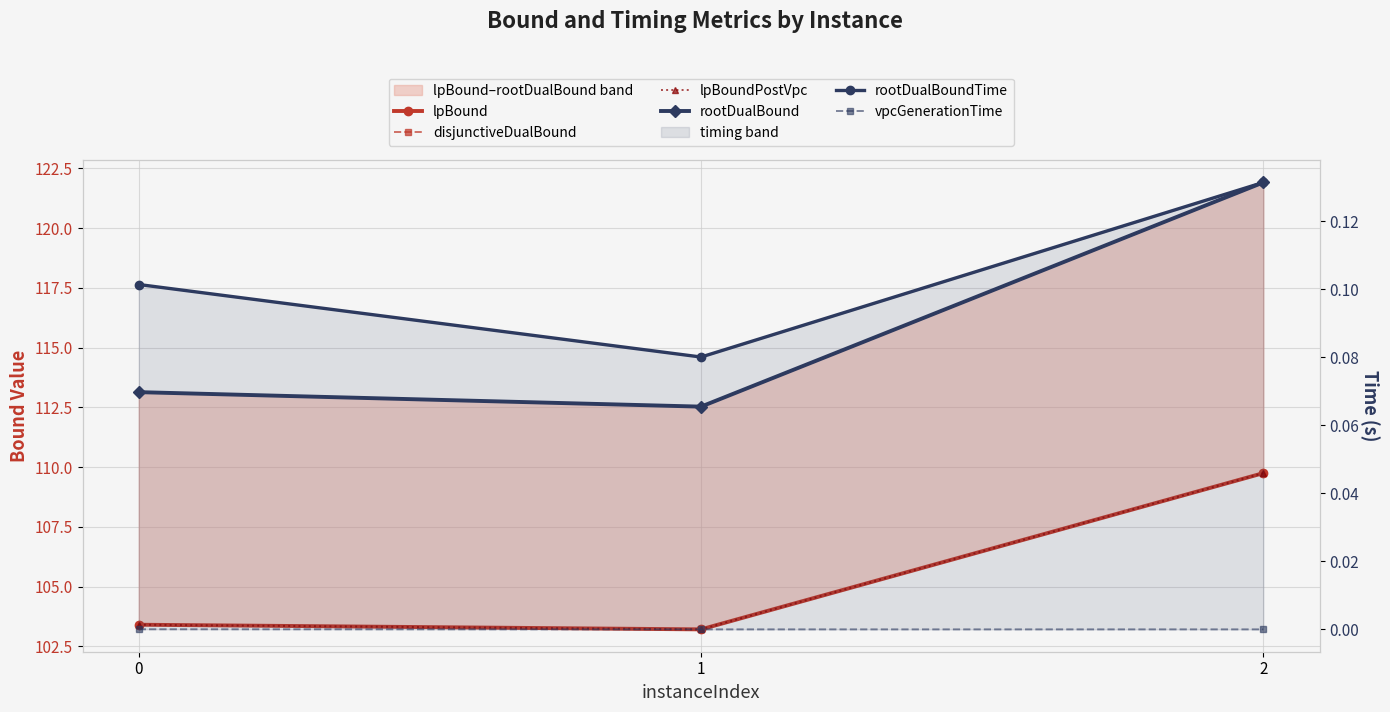

Reading left to right, list all the values displayed in this chart.

lpBound: 0=103.4	1=103.2	2=109.7
disjunctiveDualBound: 0=103.4	1=103.2	2=109.7
lpBoundPostVpc: 0=103.4	1=103.2	2=109.7
rootDualBound: 0=113.1	1=112.5	2=121.9
rootDualBoundTime: 0=0.1	1=0.1	2=0.1
vpcGenerationTime: 0=0.0	1=0.0	2=0.0